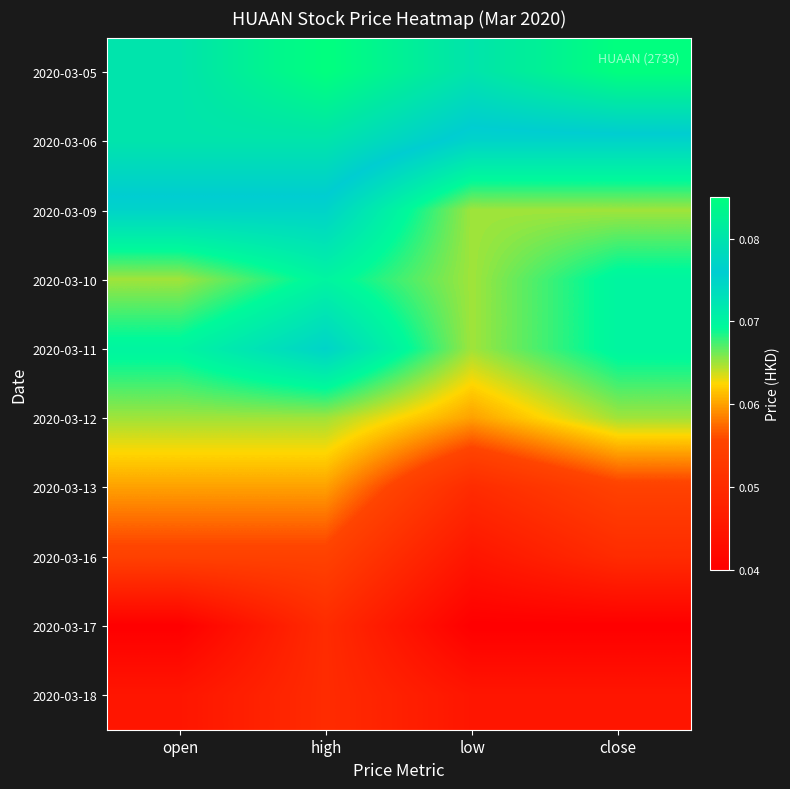

At open, list the series in order from smallest to largest.

2020-03-17, 2020-03-18, 2020-03-16, 2020-03-13, 2020-03-10, 2020-03-12, 2020-03-11, 2020-03-09, 2020-03-05, 2020-03-06